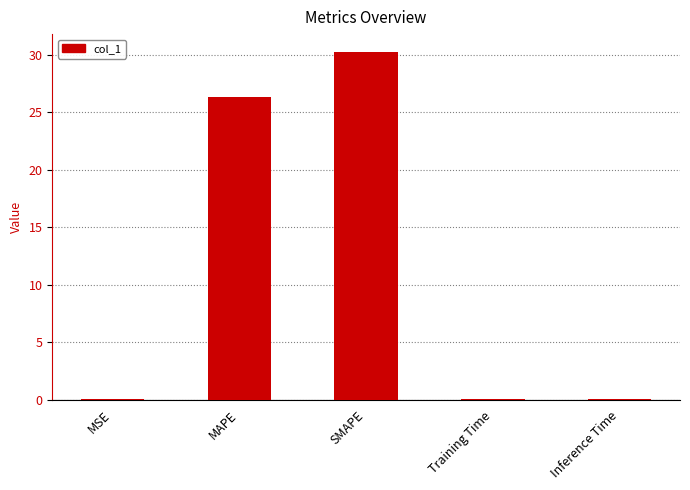

The chart shows a value of 5.4 at MAPE. True or false?

False